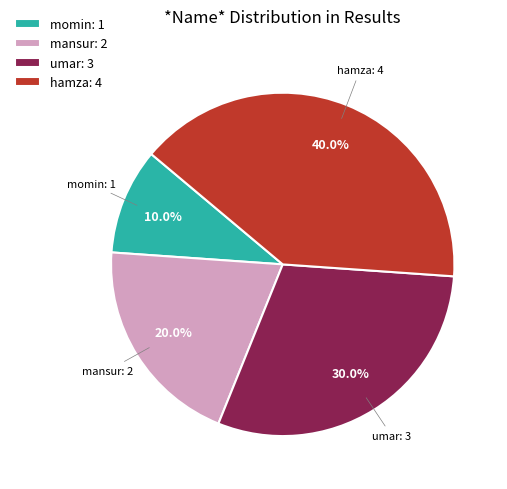

How many segments does this pie chart have?

4